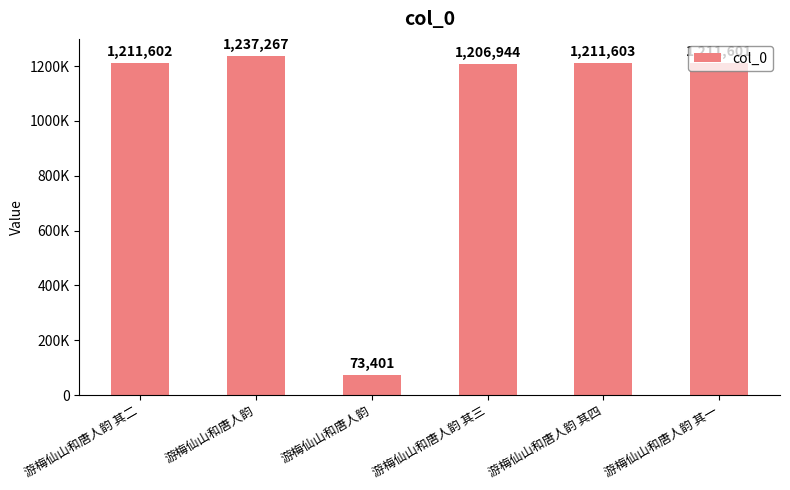

Are the bars horizontal?

No